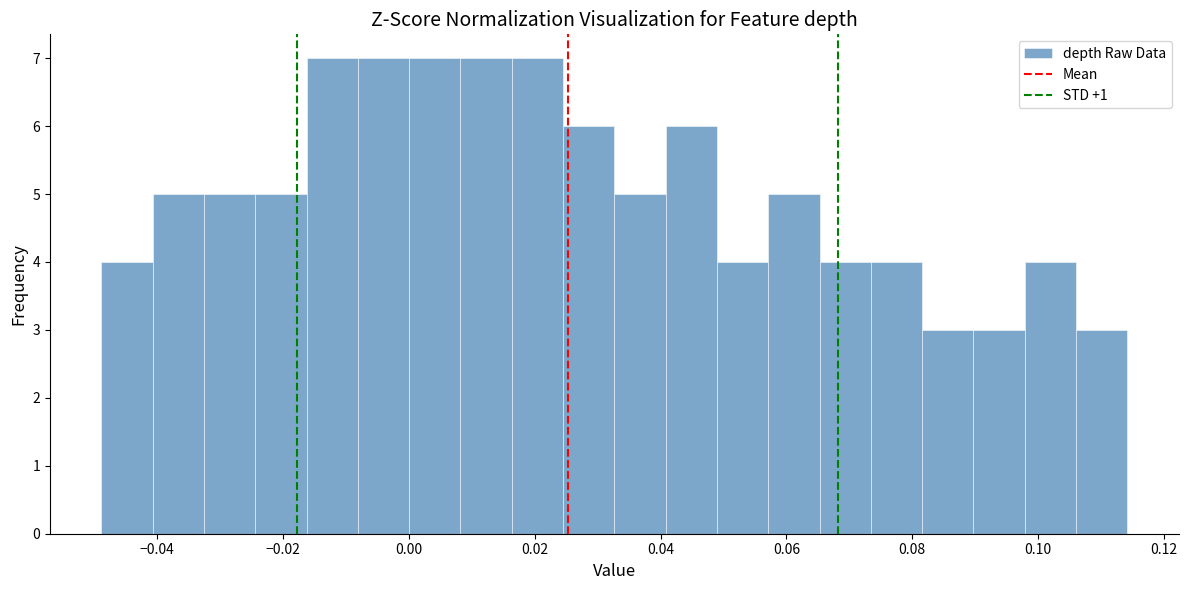

What is the height of the bar covering -0.040 to -0.032 on the x-axis? Neither the bar edges nor the heights are printed on the chart, so give them approximately, as read against the axes.

5